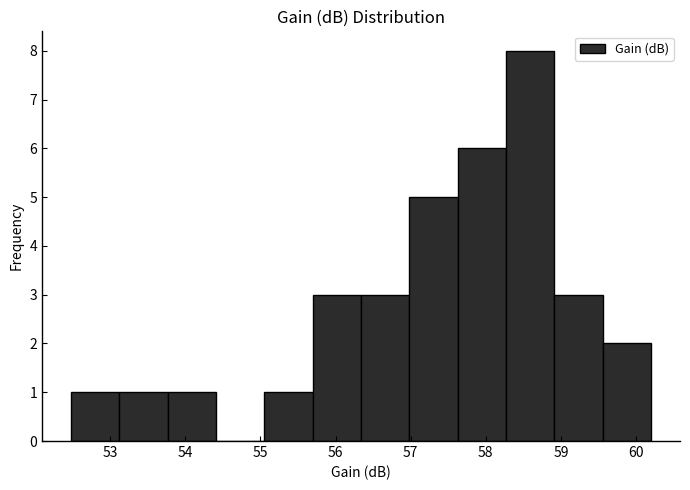

Reading left to right, transcribe this chart: for each bar, give the range it covers on the x-axis and its height. Neither the bar edges nor the heights are printed on the chart, so give them approximately, as read against the axes.

52.5 to 53.1: 1
53.1 to 53.8: 1
53.8 to 54.4: 1
54.4 to 55.1: 0
55.1 to 55.7: 1
55.7 to 56.3: 3
56.3 to 57.0: 3
57.0 to 57.6: 5
57.6 to 58.3: 6
58.3 to 58.9: 8
58.9 to 59.6: 3
59.6 to 60.2: 2